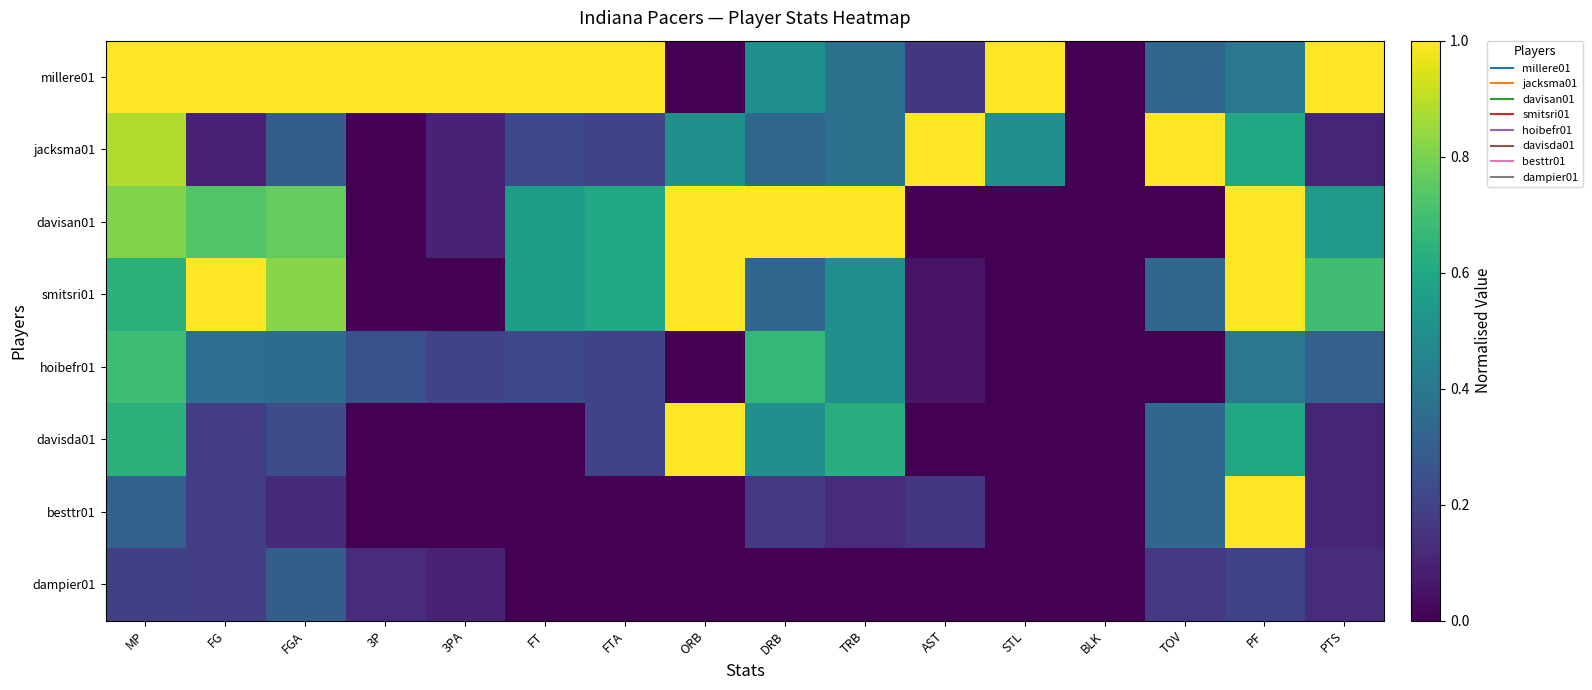

List the series in order of their peak value, lowest first.

dampier01, hoibefr01, millere01, jacksma01, davisan01, smitsri01, davisda01, besttr01